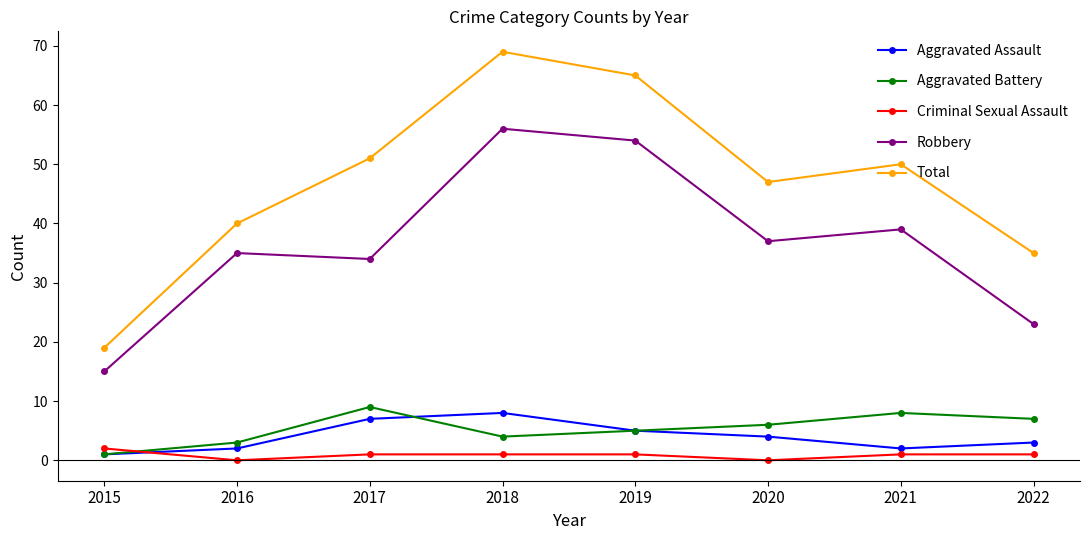

How many series are shown in this chart?

5